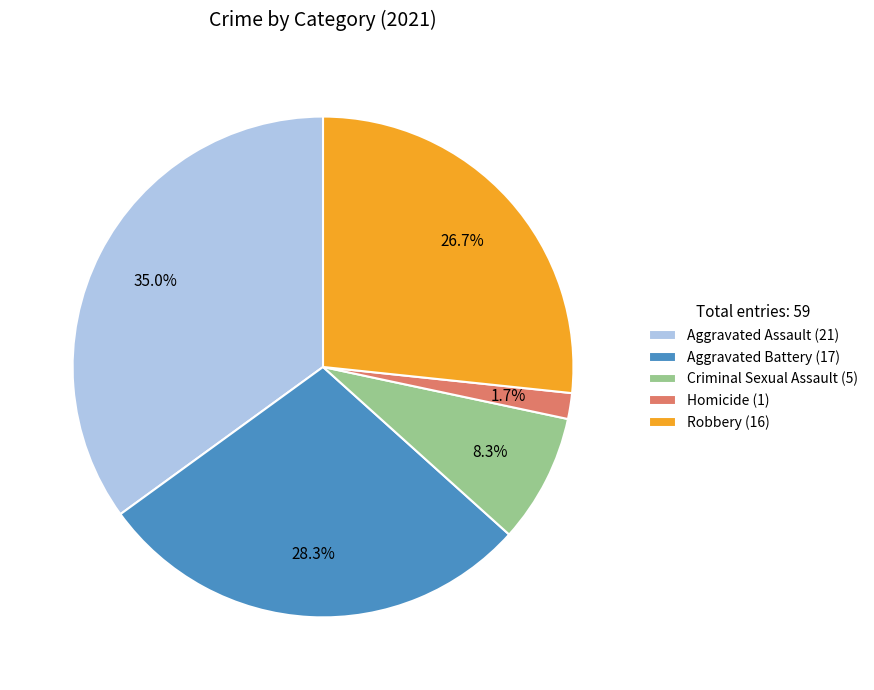

How many slices are in this pie chart?

5